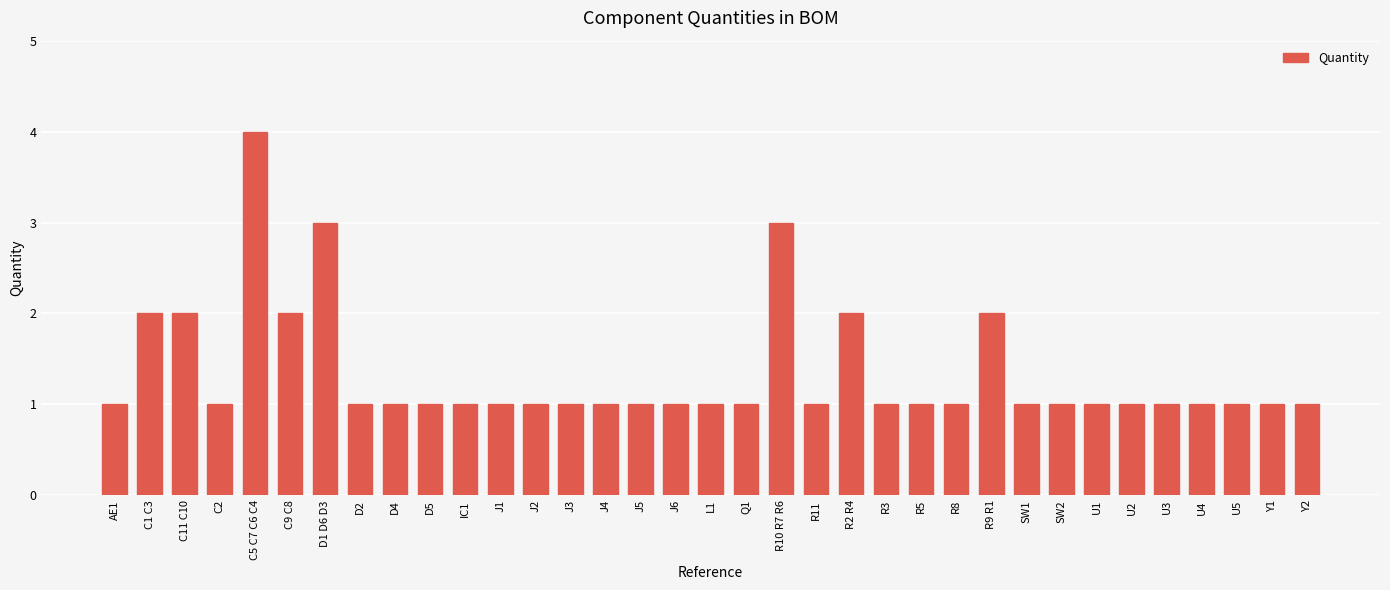

Reading right to left, list all the values displayed in this chart.

Y2=1	Y1=1	U5=1	U4=1	U3=1	U2=1	U1=1	SW2=1	SW1=1	R9 R1=2	R8=1	R5=1	R3=1	R2 R4=2	R11=1	R10 R7 R6=3	Q1=1	L1=1	J6=1	J5=1	J4=1	J3=1	J2=1	J1=1	IC1=1	D5=1	D4=1	D2=1	D1 D6 D3=3	C9 C8=2	C5 C7 C6 C4=4	C2=1	C11 C10=2	C1 C3=2	AE1=1